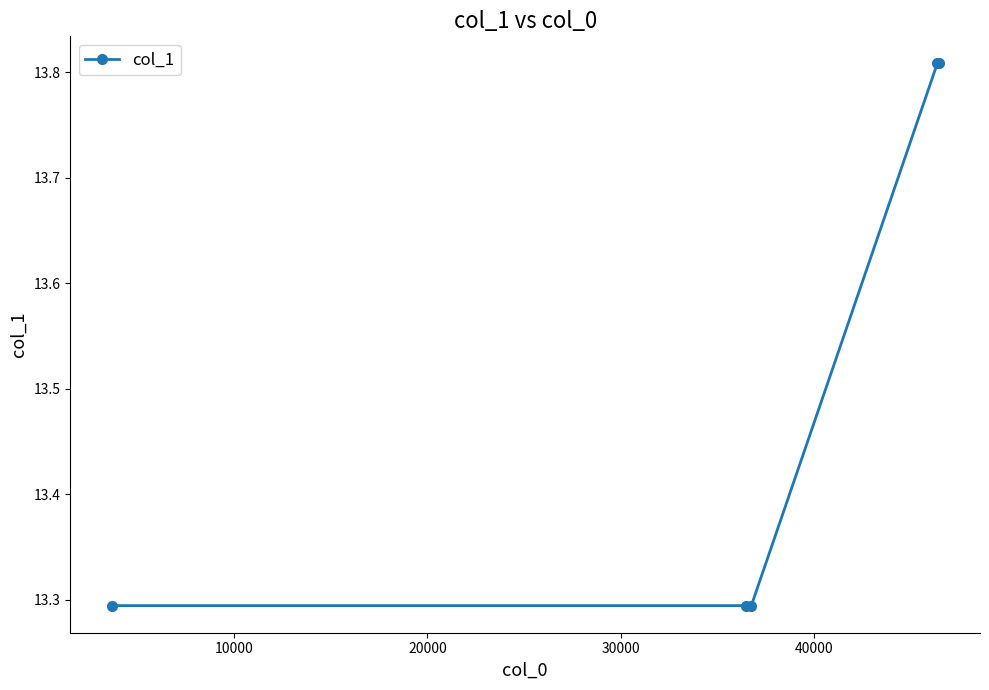

Count the values in the range 13 to 14.

5